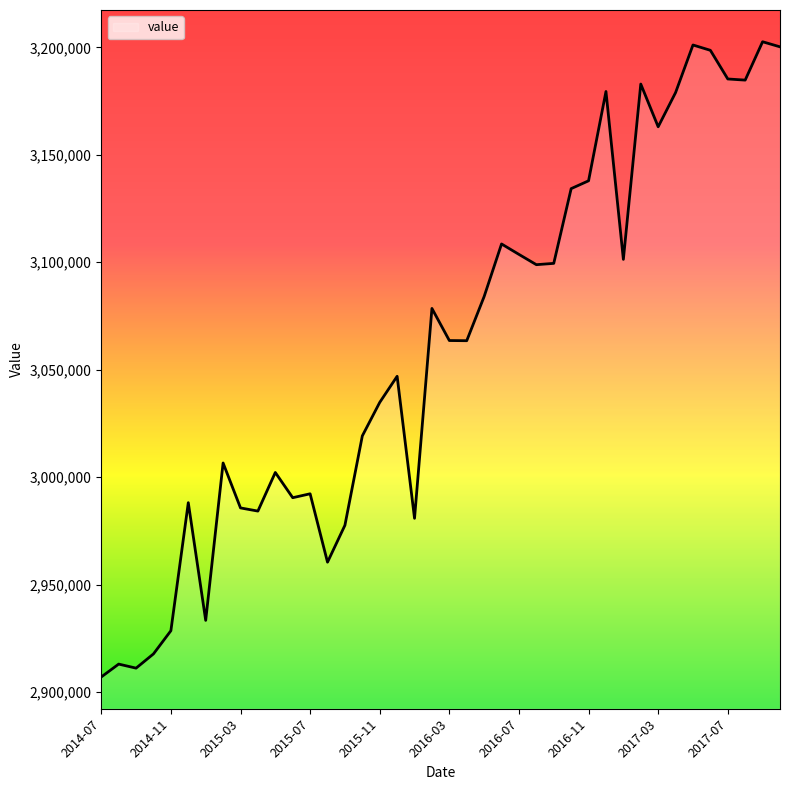

What is the difference between the maximum and minimum values?

295642